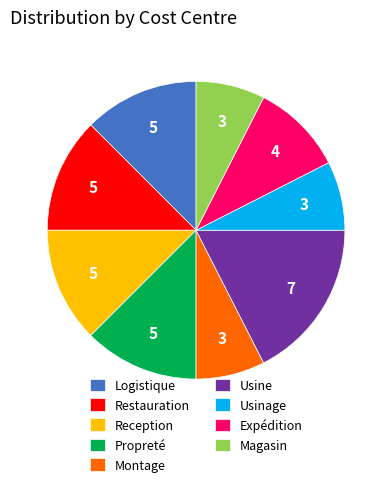

Which slice is the largest?

Usine